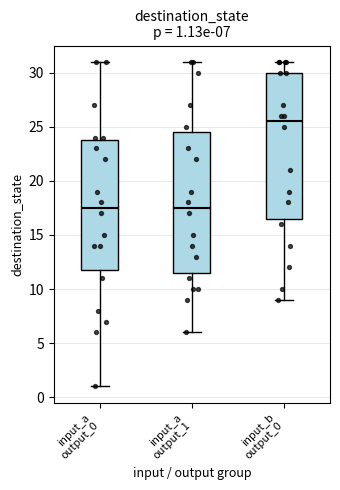

Comparing the boxes themselves (not the whiskers), which one is the tallest?

input_b output_0